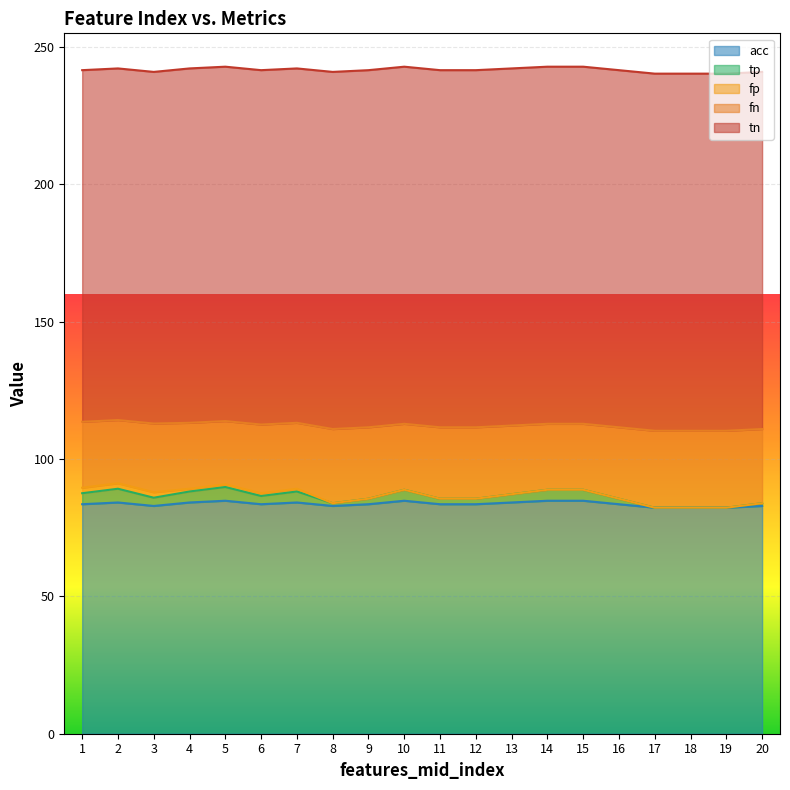

How many interior local peaks does the fn series have?

4